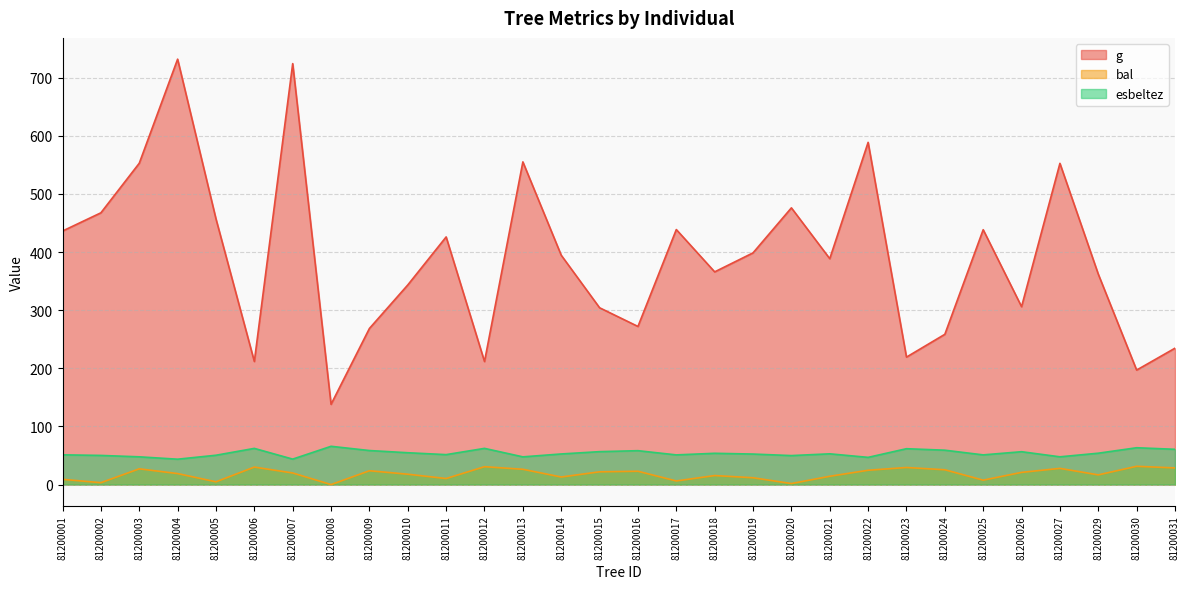

Does the chart have visible grid lines?

Yes